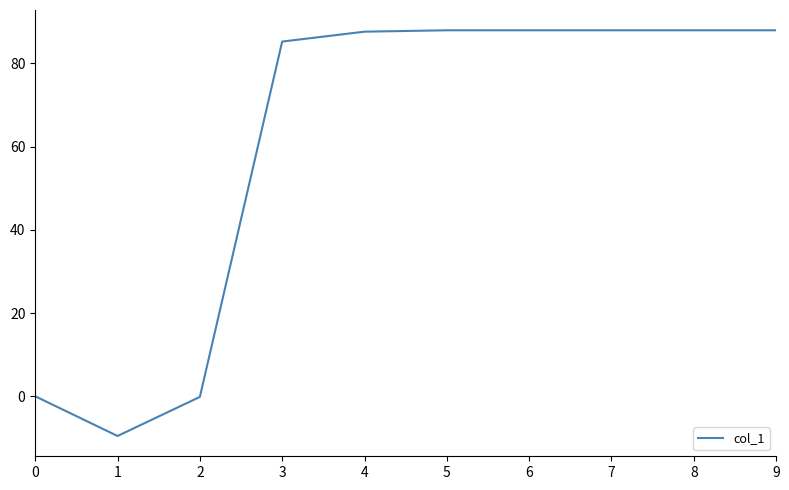

Between 4 and 3, which is larger?

4